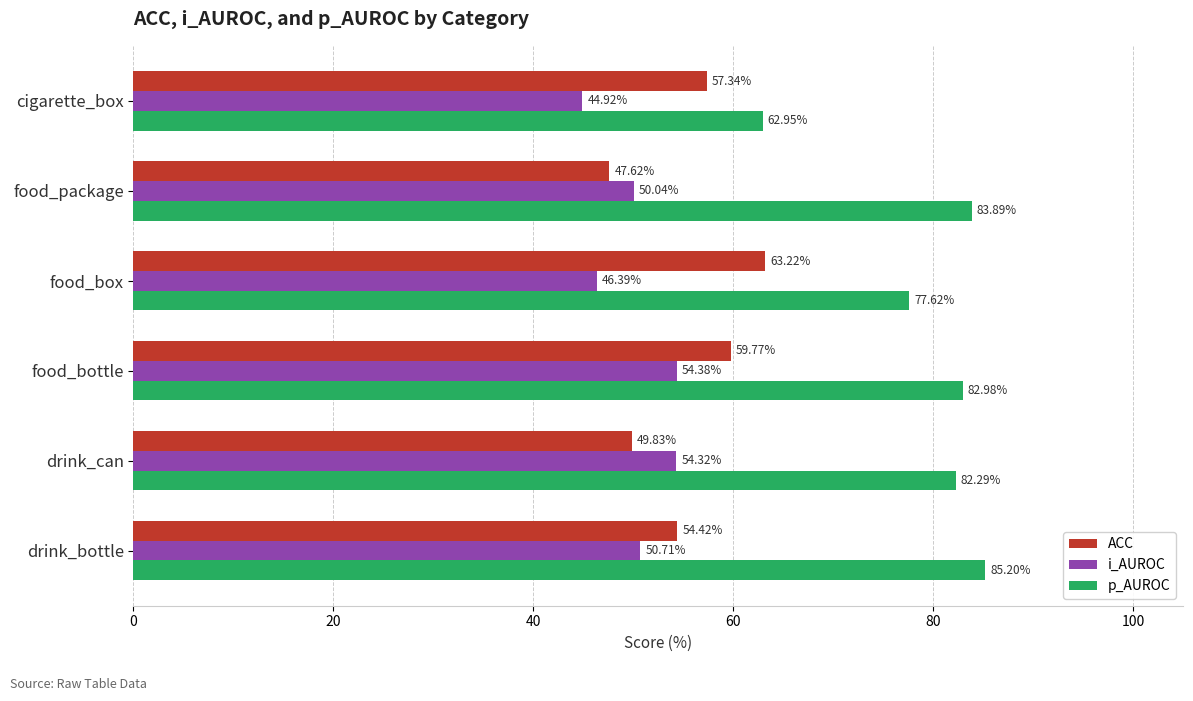

What is the spread (max minus min) of values at drink_can?

32.5